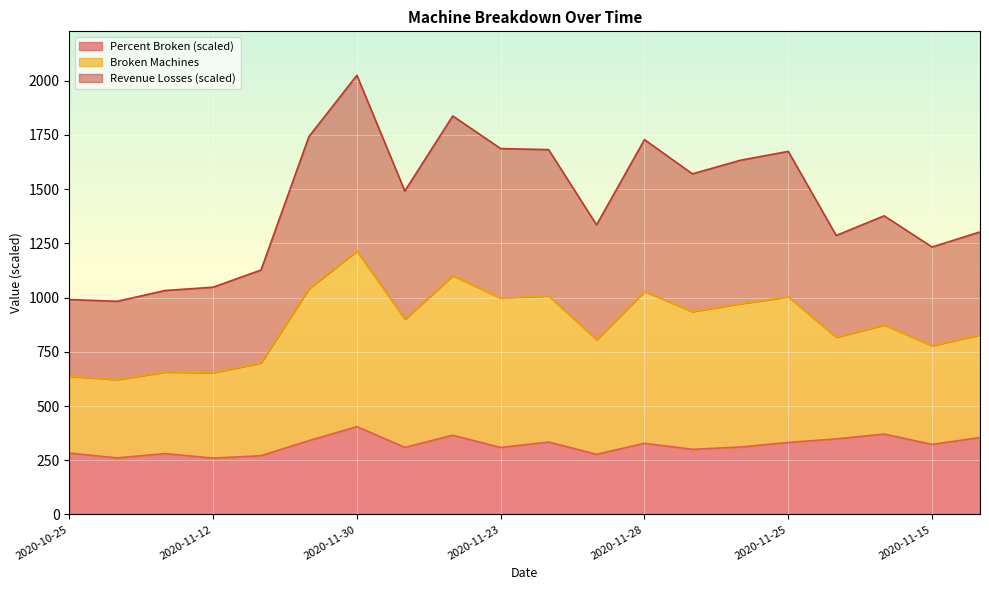

At which category is the sum across all series the highest?

2020-11-30